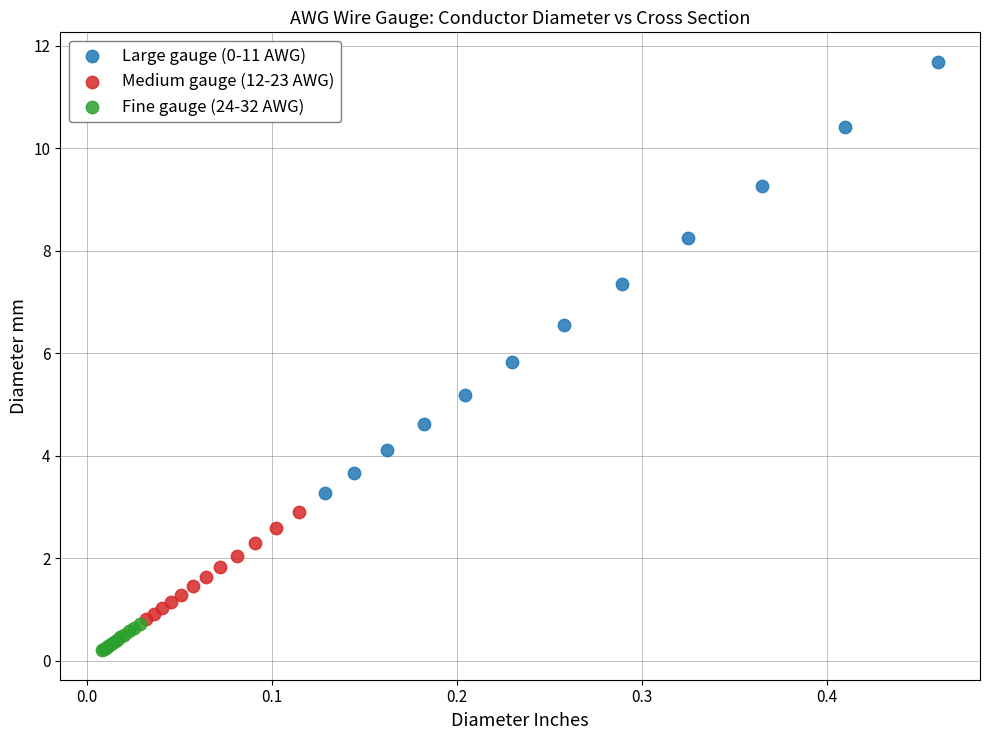

Which series has the largest Y range (max minus min)?

Large gauge (0-11 AWG)